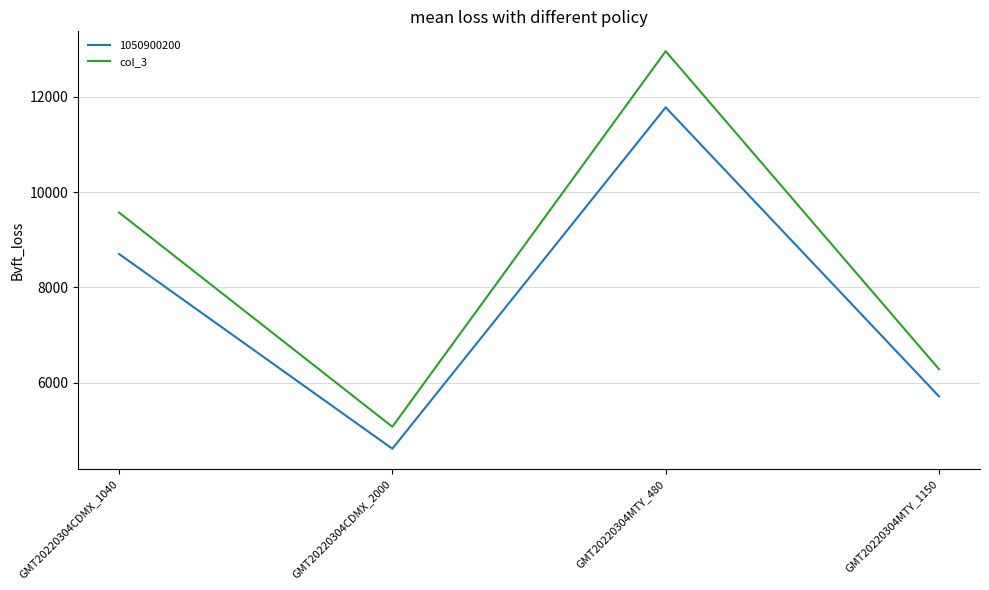

Between GMT20220304CDMX_1040 and GMT20220304CDMX_2000, which series saw the biggest shift?

col_3